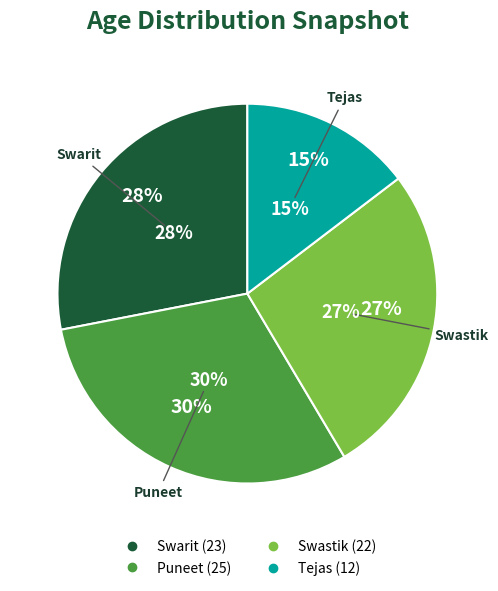

What percentage is the Tejas slice, to the nearest percent?

15%